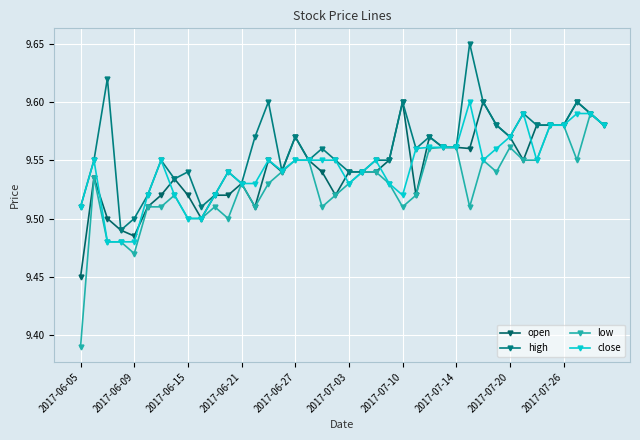

What is the difference between the second highest and minimum values in the close series?

0.1